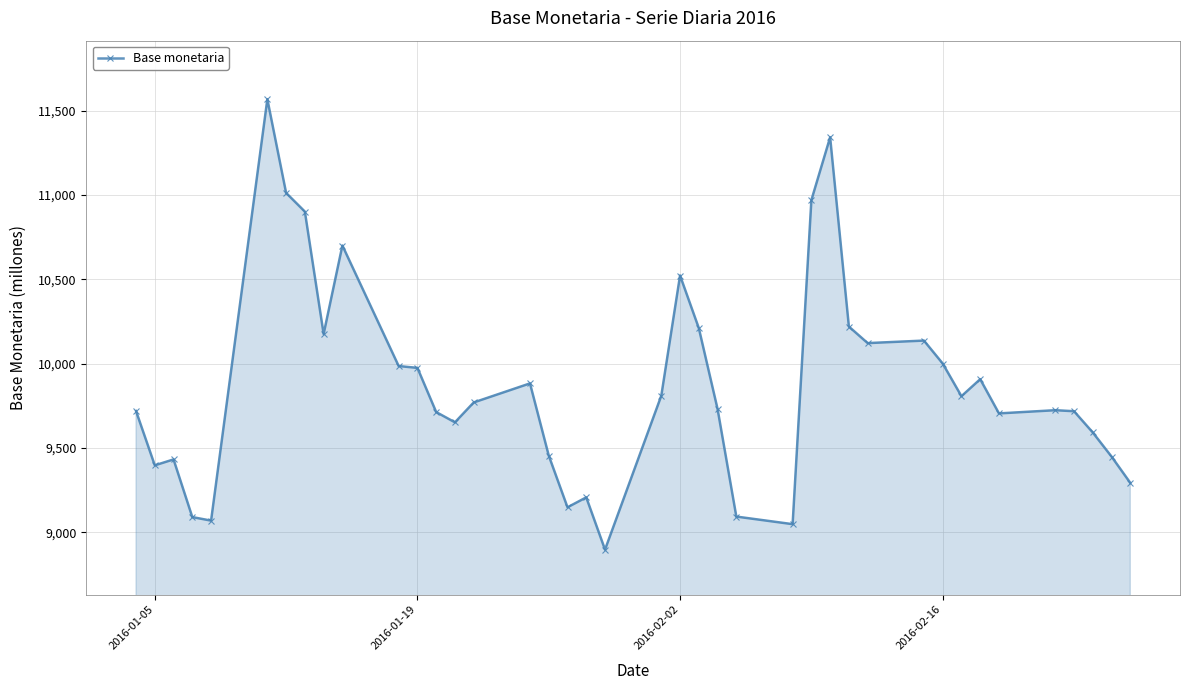

True or false: the data has more than 1 interior local peaks.

True